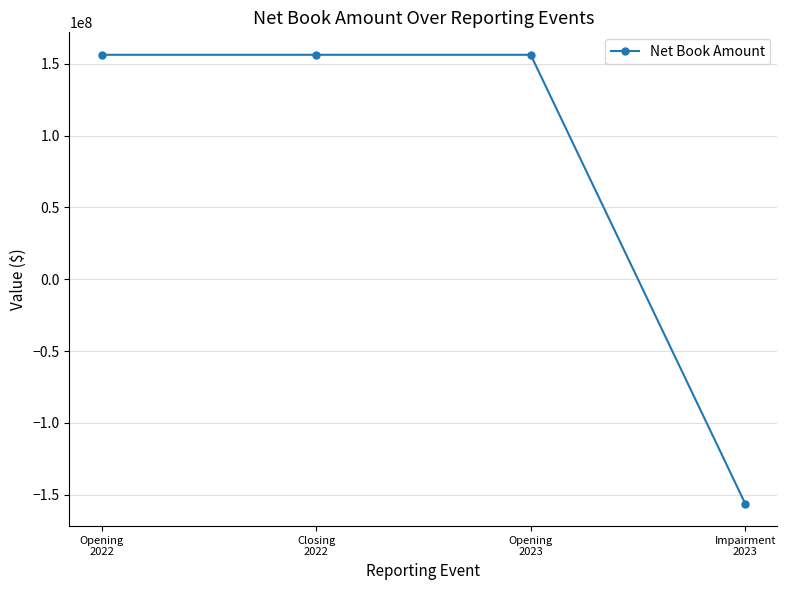

Reading left to right, list all the values displayed in this chart.

Opening
2022=156261261	Closing
2022=156261261	Opening
2023=156261261	Impairment
2023=-156261261